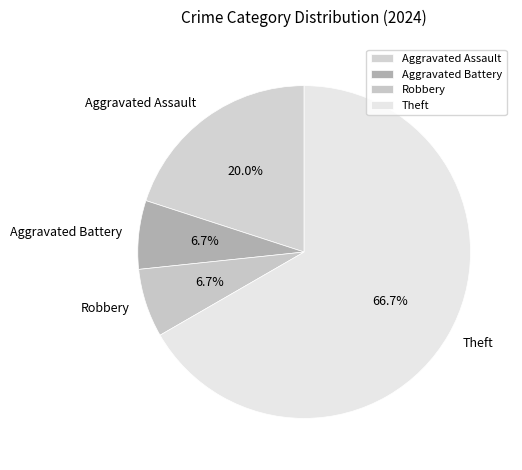

Which has a higher value, Robbery or Theft?

Theft